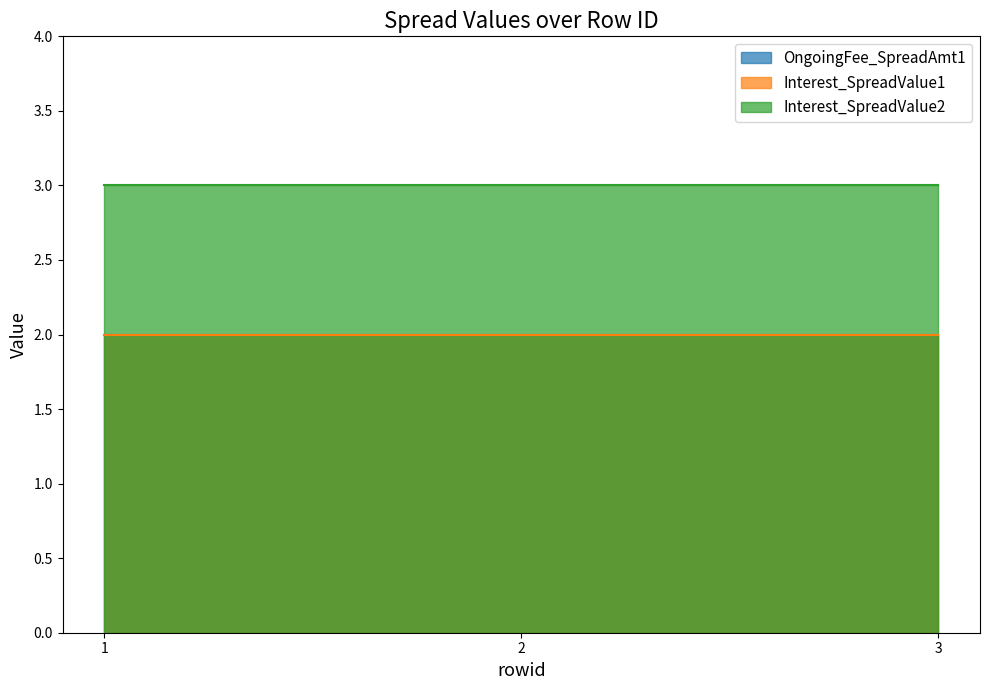

What is the value of the Interest_SpreadValue1 point at the 1st from the left?

2